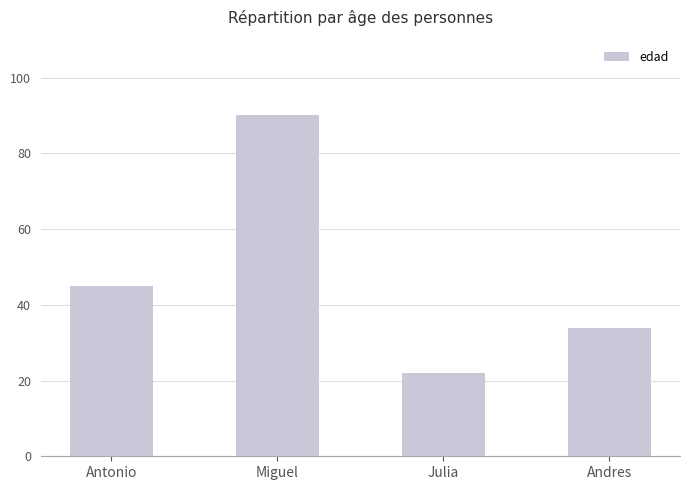

The chart shows a value of 68 at Antonio. True or false?

False